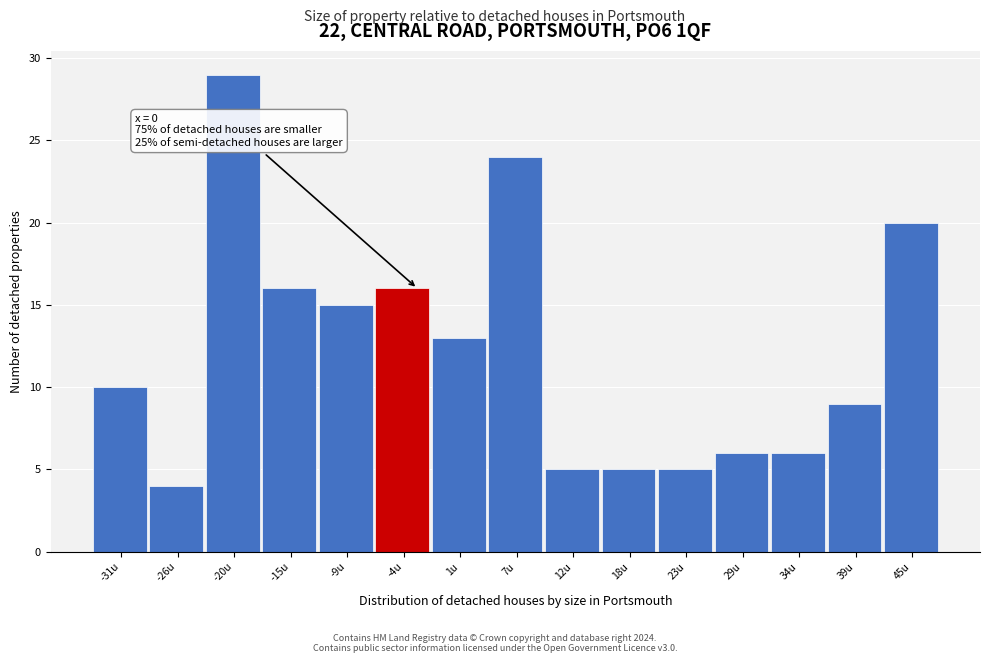

Reading right to left, transcribe all the data shown in this chart.

45u=20	39u=9	34u=6	29u=6	23u=5	18u=5	12u=5	7u=24	1u=13	-4u=16	-9u=15	-15u=16	-20u=29	-26u=4	-31u=10